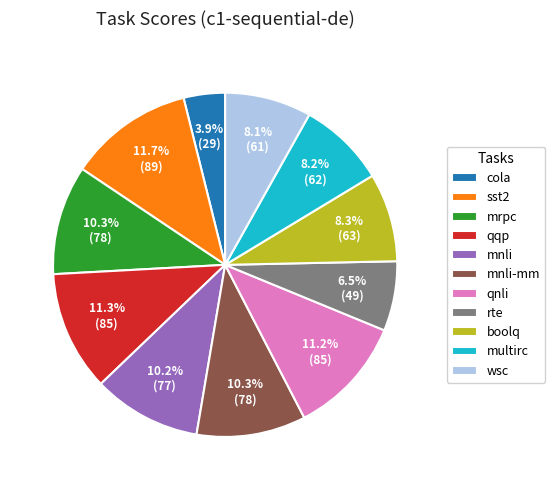

Which category has the smallest portion of the pie?

cola